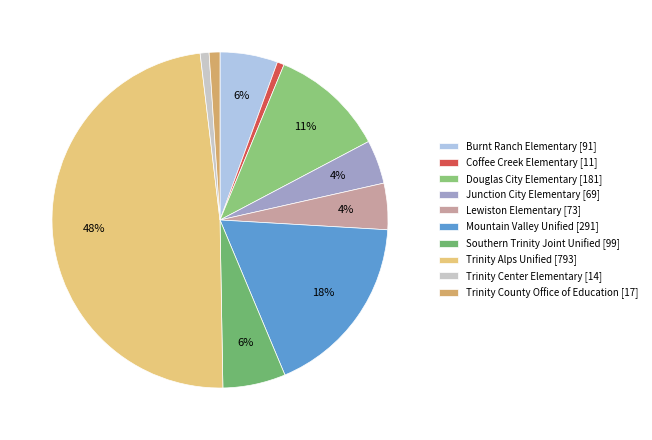

To the nearest percent, what is the average slice percentage?

10%